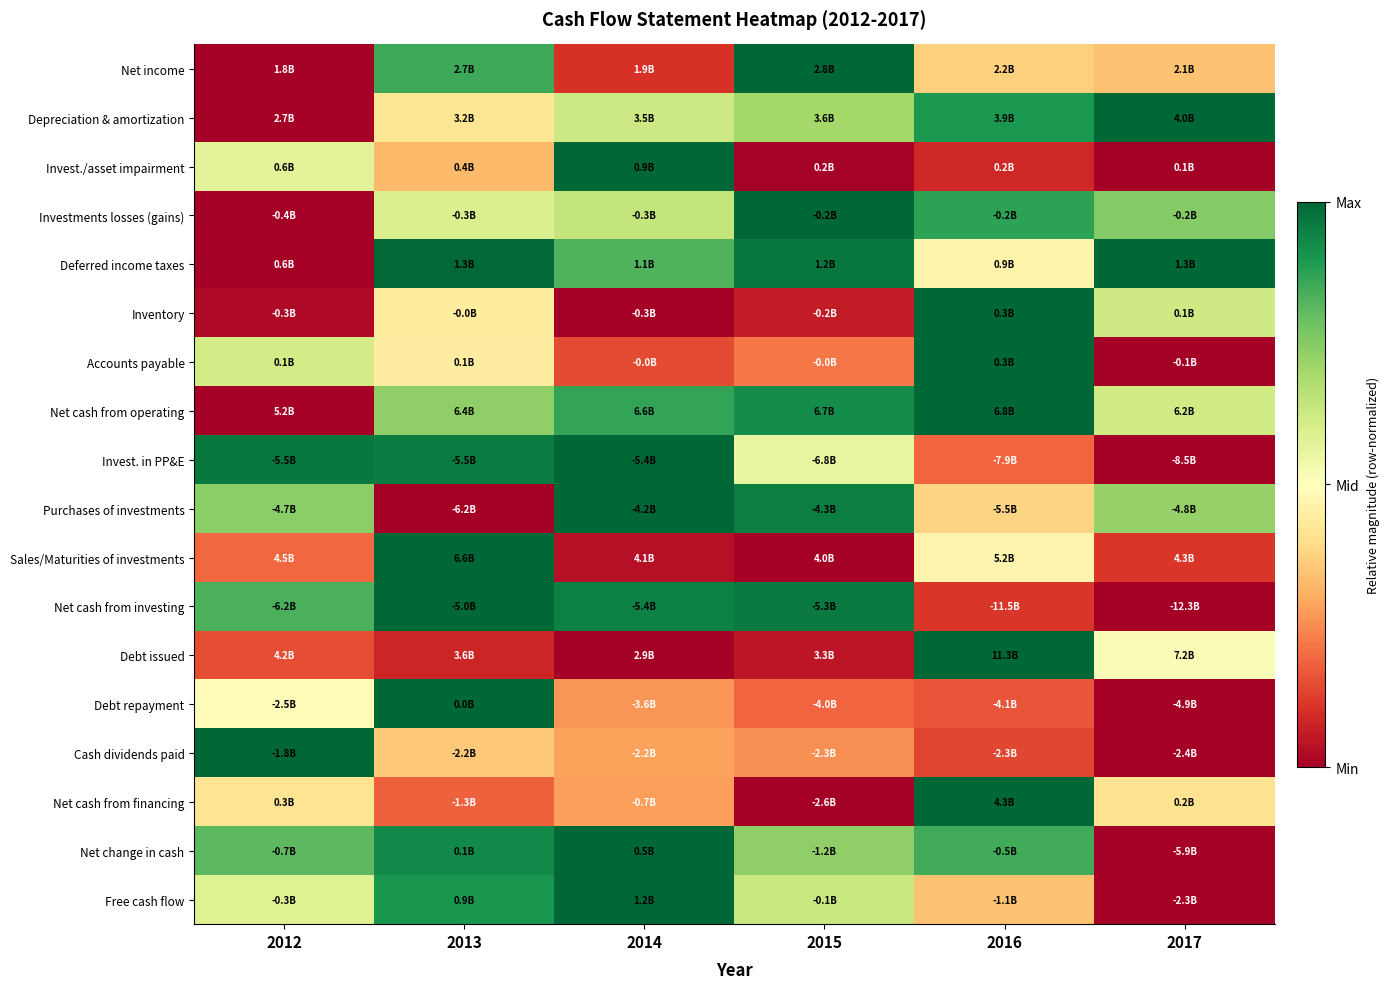

At how many categories does at least one series exceed 0?

6